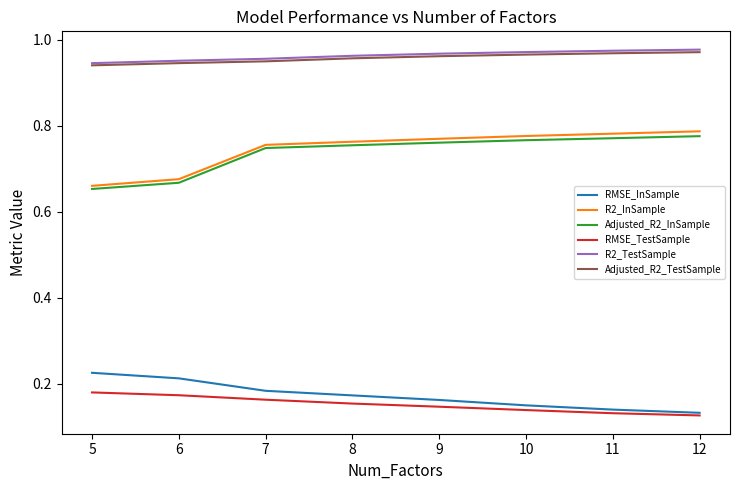

What is the total value across all series at 7?

3.8